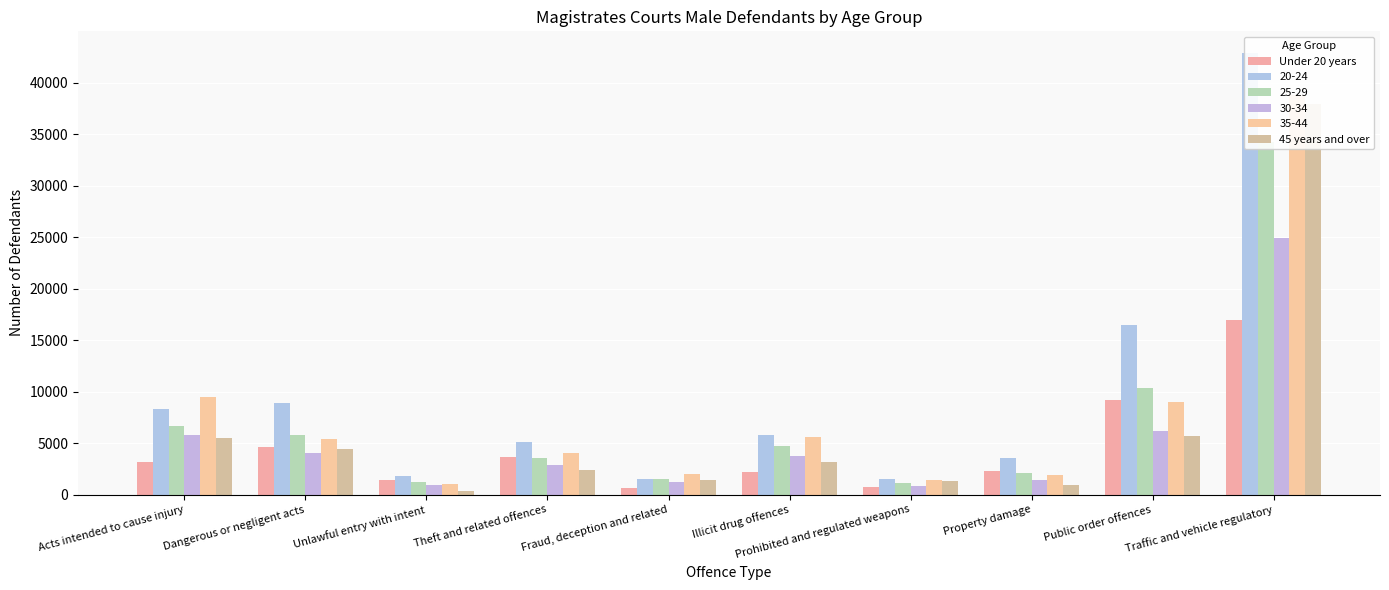

What is the label of the 6th bar from the right?

Fraud, deception and related